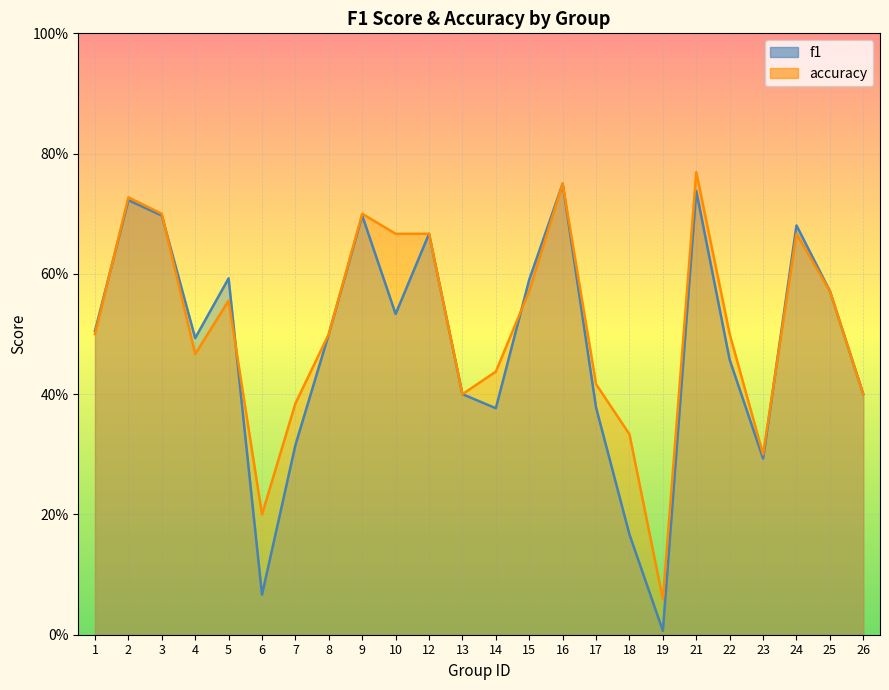

True or false: f1 has a value of 0.5 at 22.

True